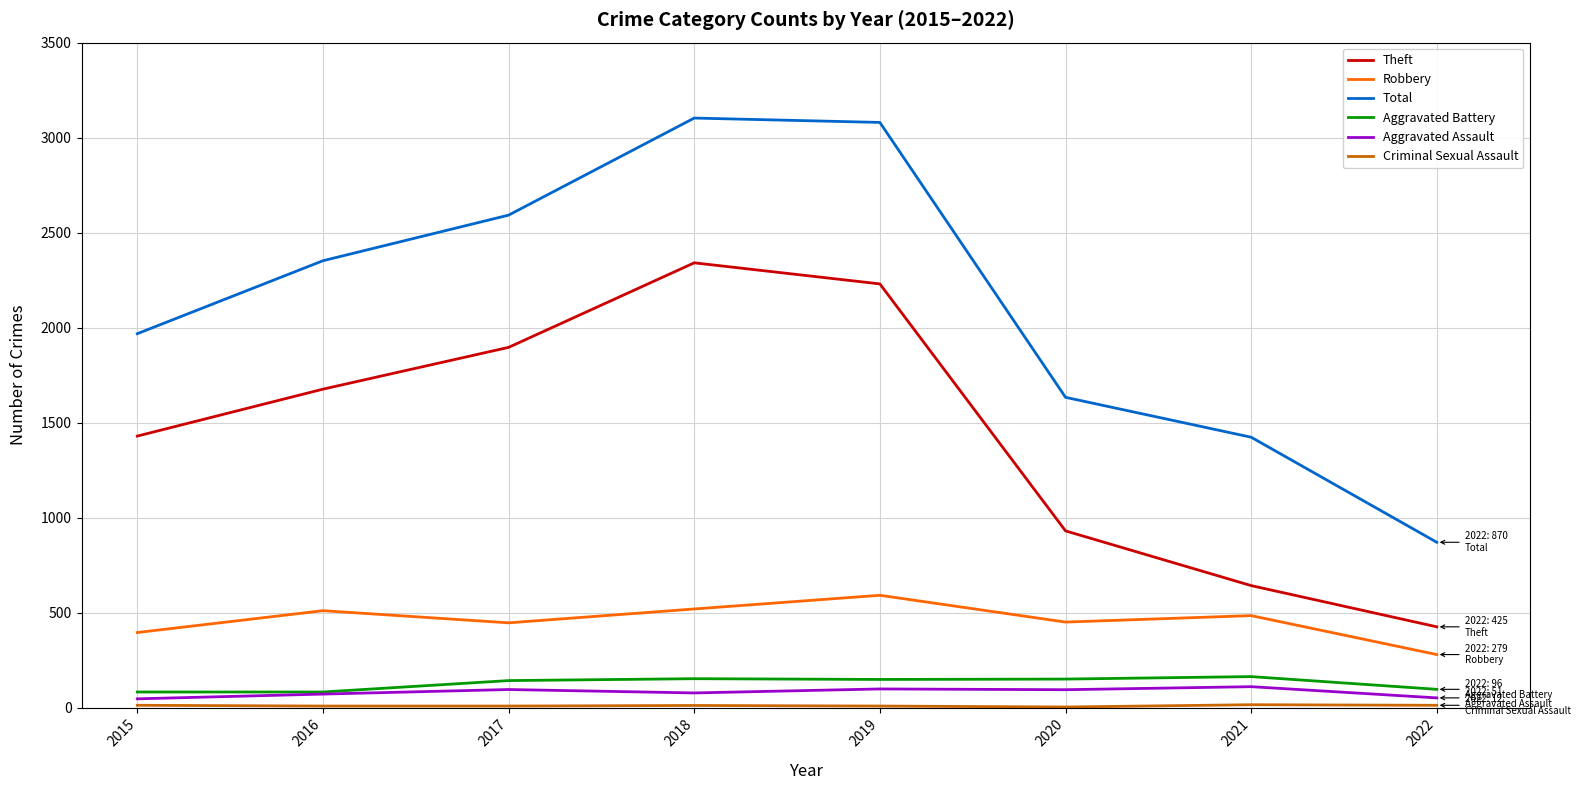

At how many categories does at least one series exceed 537?

8